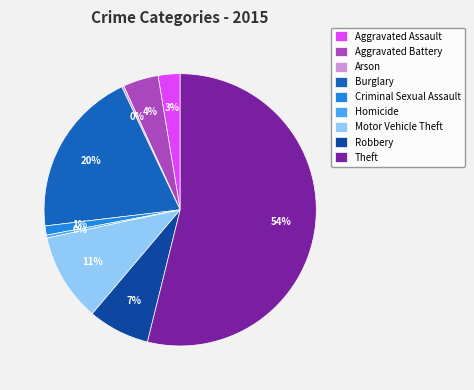

To the nearest percent, what is the average slice percentage?

11%